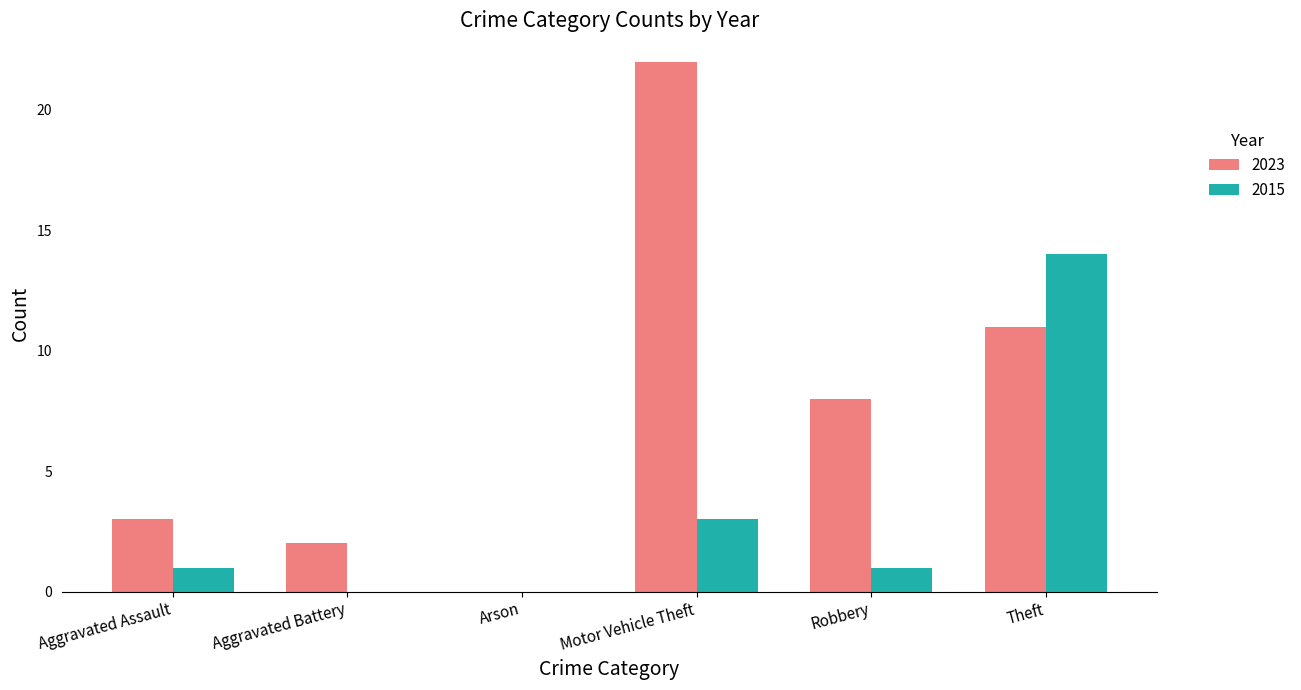

What is the maximum value for 2015?

14